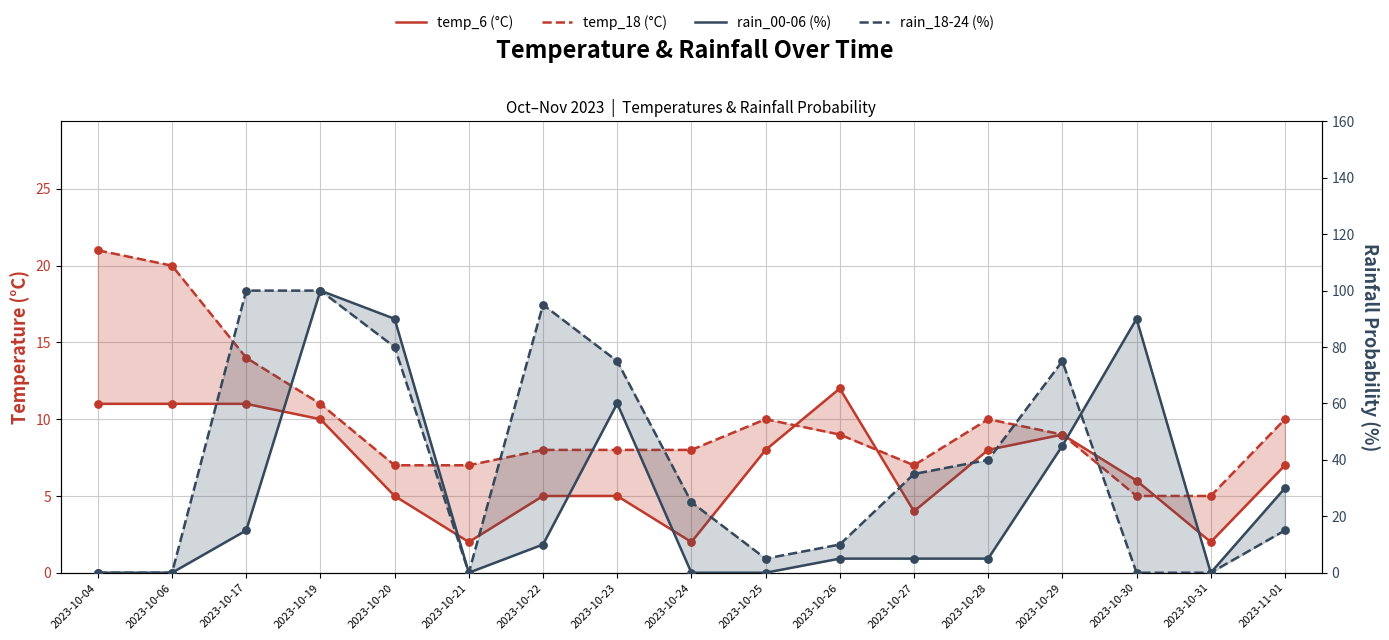

Is the value of temp_18 at 2023-10-31 greater than the value of rain_18-24 at 2023-10-04?

Yes